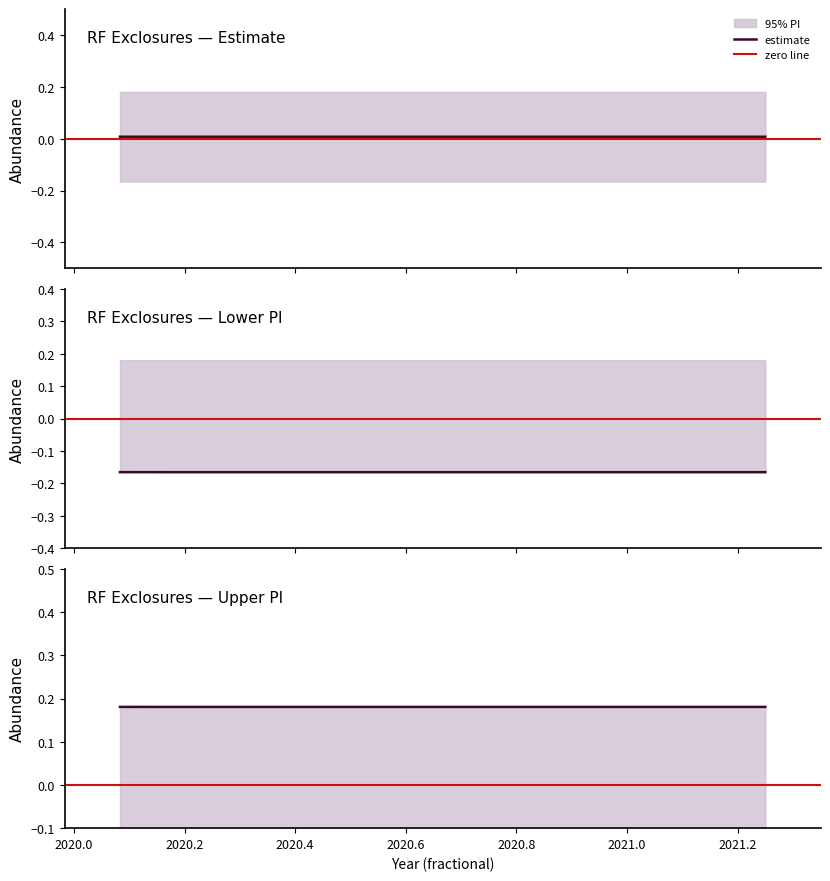

The upper_pi series shows 0.0 at 528. True or false?

False